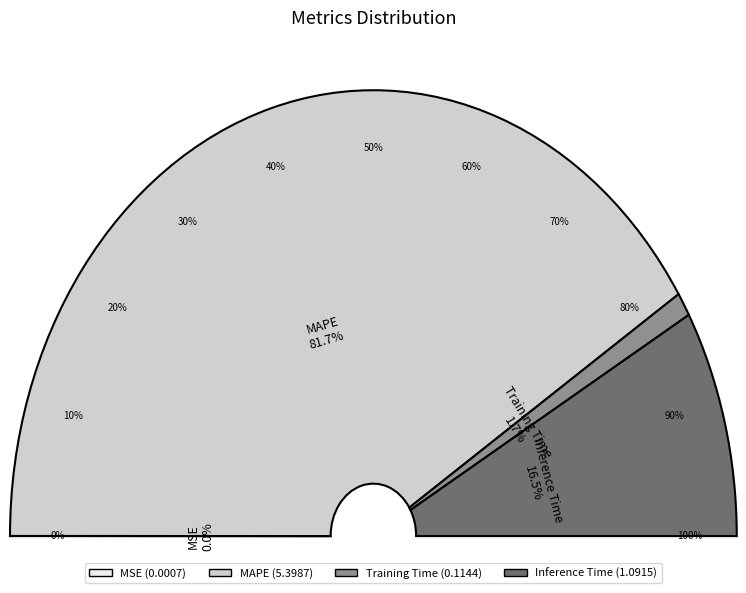

Which slice is the largest?

MAPE